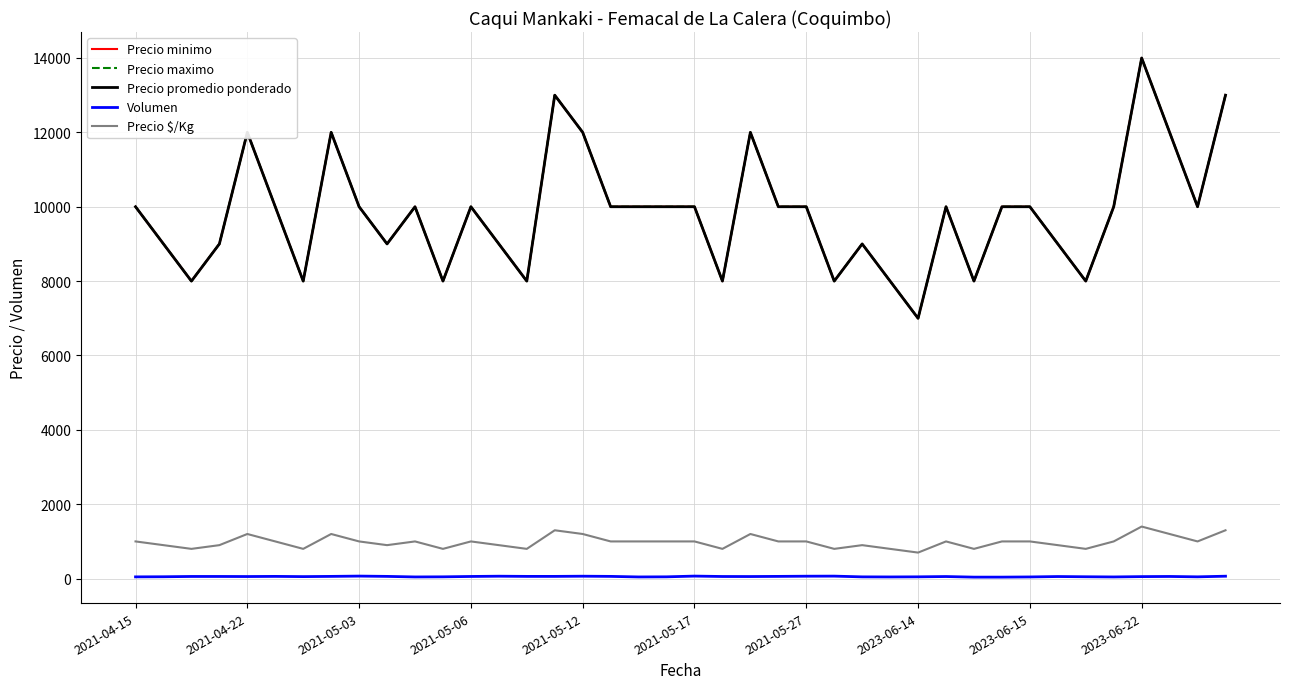

At how many categories does at least one series exceed 2511?

40